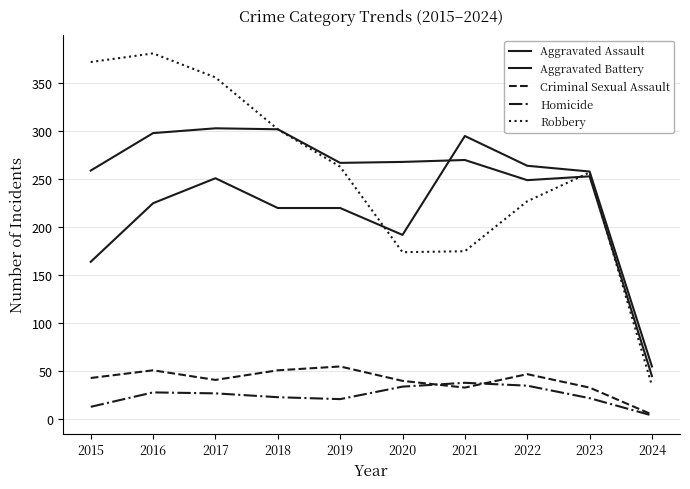

At which category does Aggravated Battery reach its first local valley?

2019